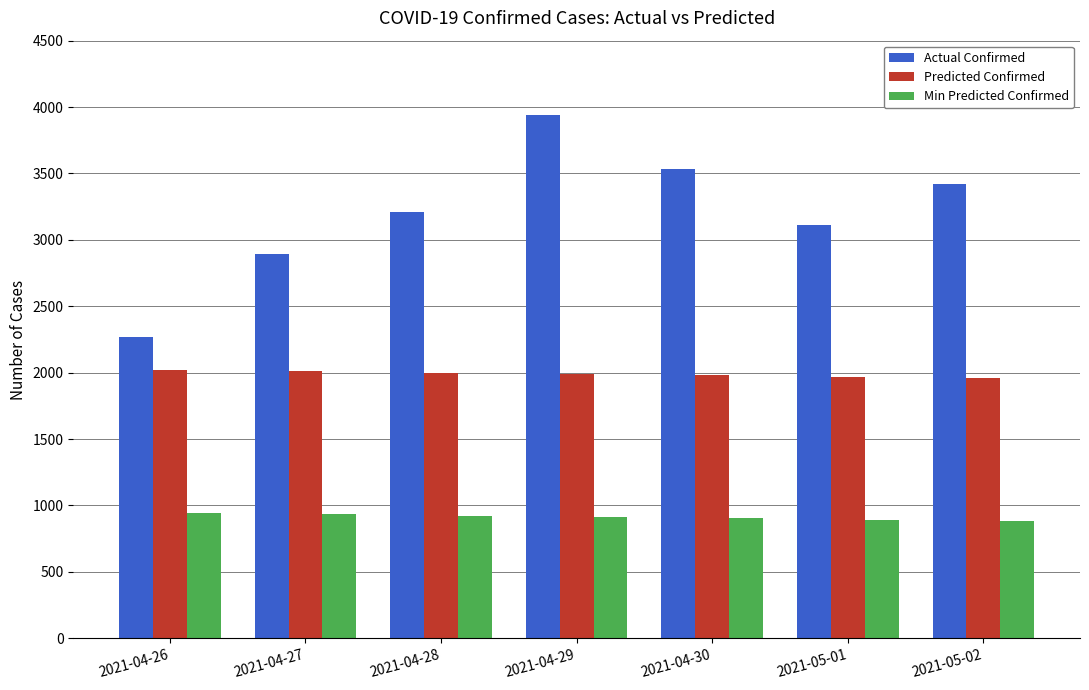

True or false: Actual Confirmed has a value of 3940 at 2021-04-29.

True